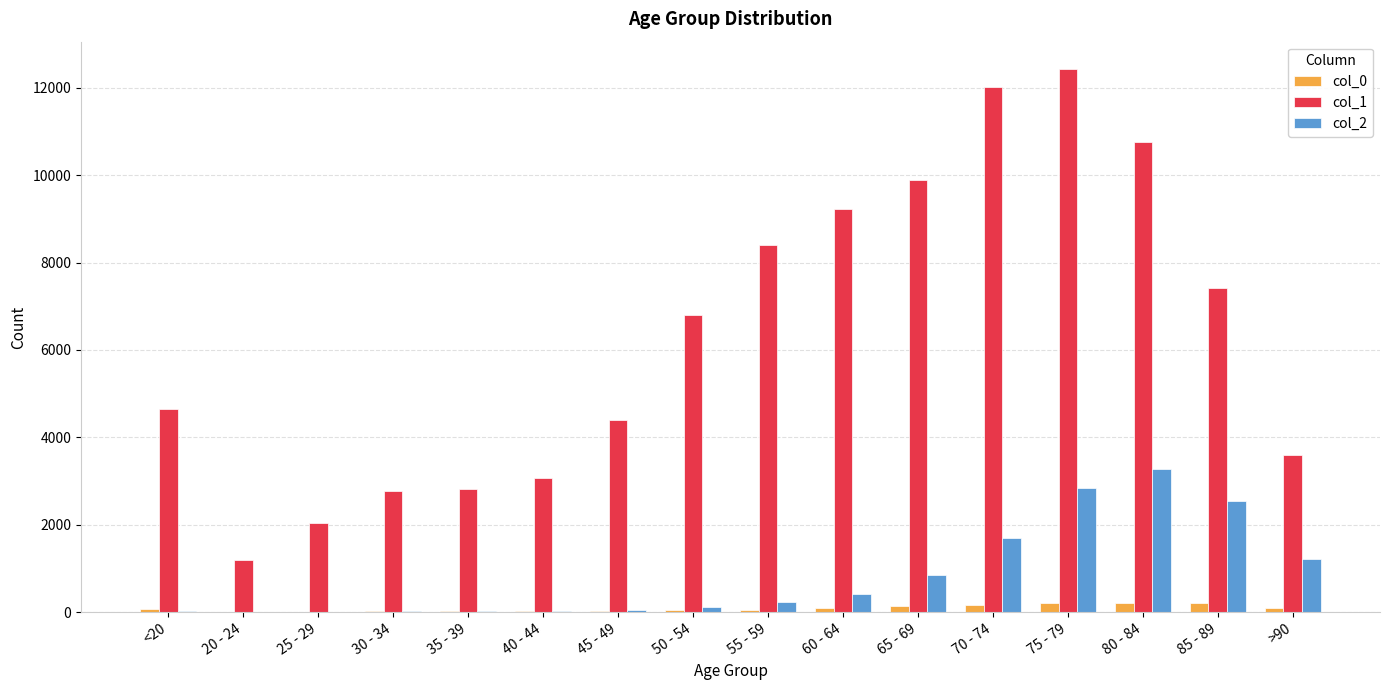

At which category is the sum across all series the highest?

75 - 79